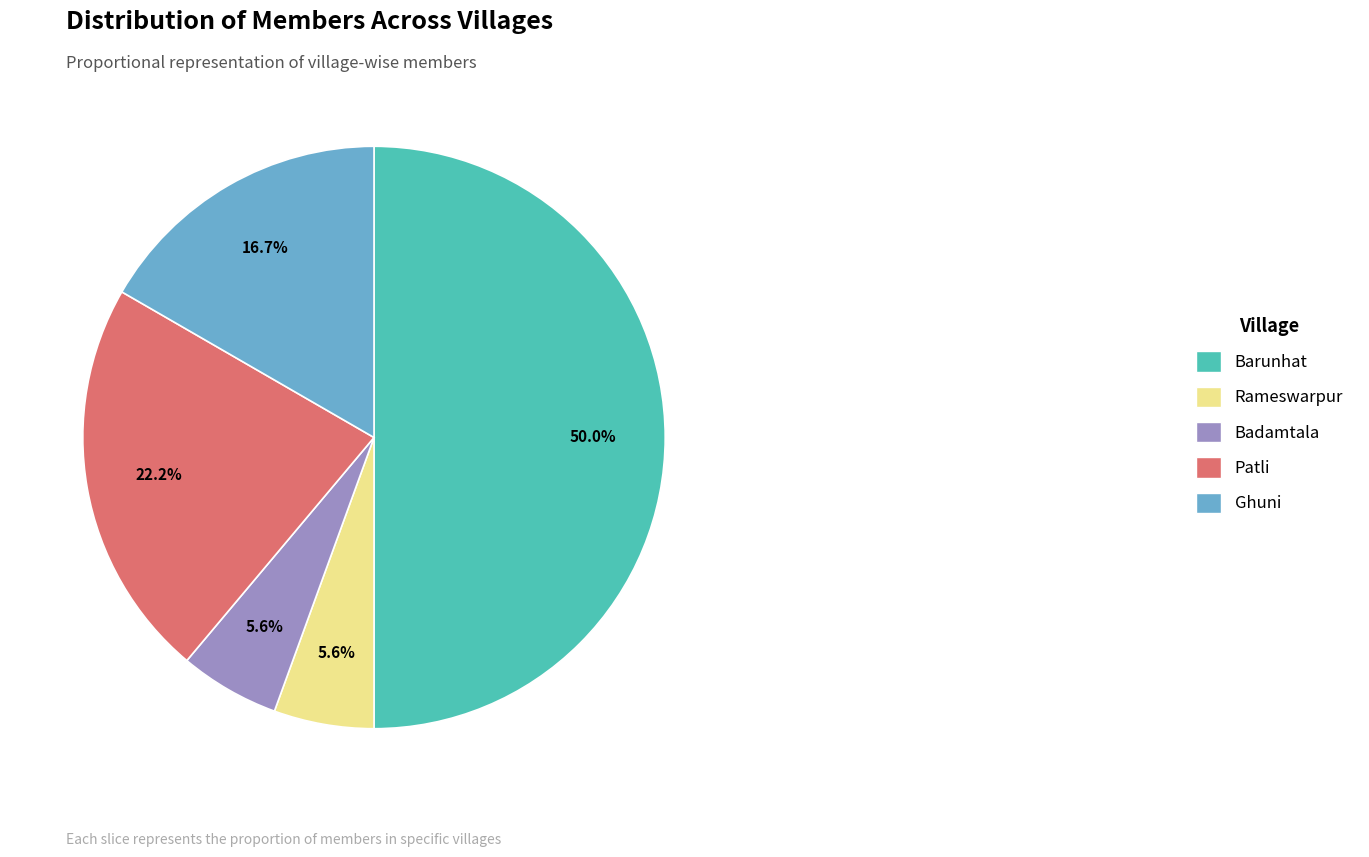

The Ghuni slice represents 27% of the pie. True or false?

False